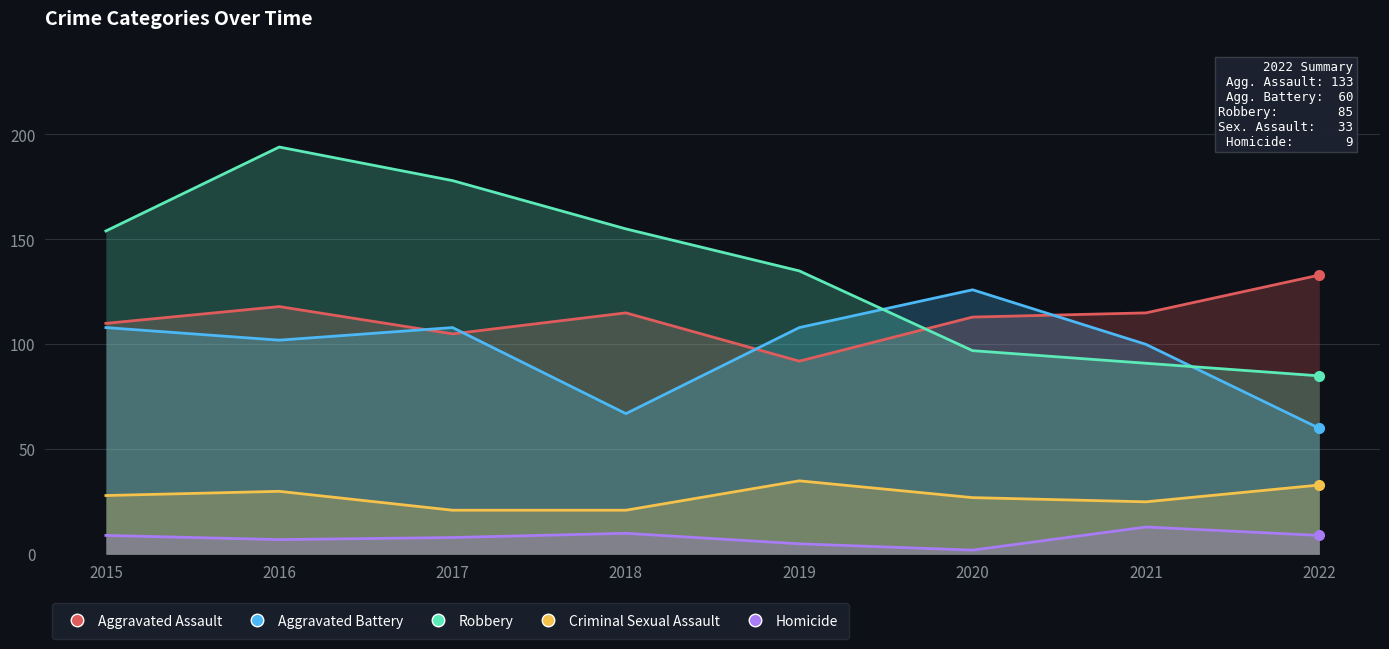

Reading left to right, transcribe all the data shown in this chart.

Aggravated Assault: 2015=110	2016=118	2017=105	2018=115	2019=92	2020=113	2021=115	2022=133
Aggravated Battery: 2015=108	2016=102	2017=108	2018=67	2019=108	2020=126	2021=100	2022=60
Robbery: 2015=154	2016=194	2017=178	2018=155	2019=135	2020=97	2021=91	2022=85
Criminal Sexual Assault: 2015=28	2016=30	2017=21	2018=21	2019=35	2020=27	2021=25	2022=33
Homicide: 2015=9	2016=7	2017=8	2018=10	2019=5	2020=2	2021=13	2022=9